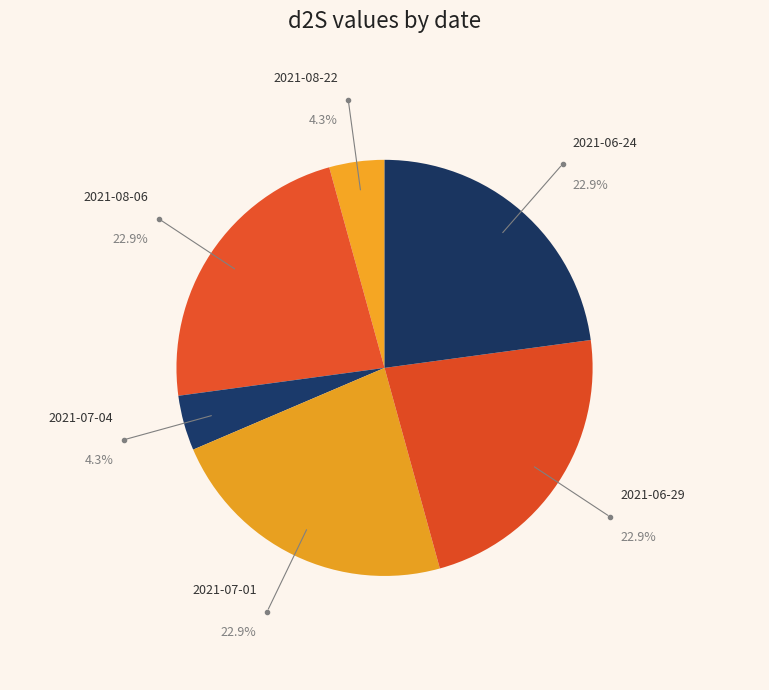

Do 2021-08-06 and 2021-06-24 together represent more than half of the pie?

No